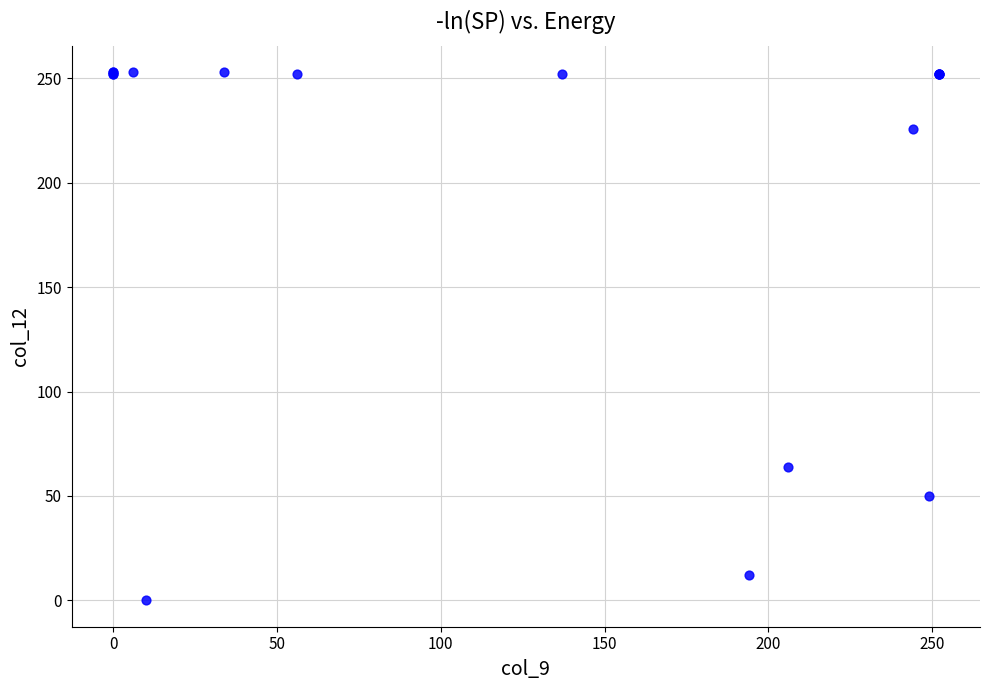

What Y value in the scatter plot is closest to 126?

64